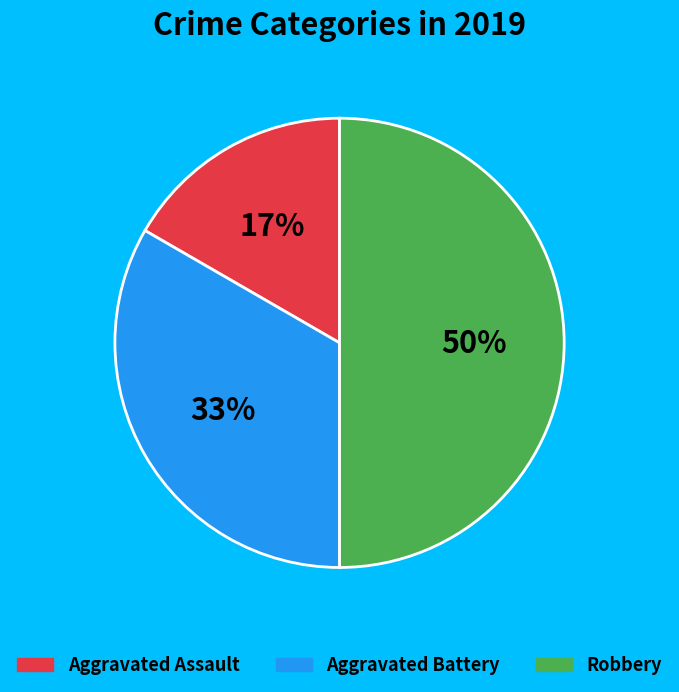

Between Aggravated Battery and Aggravated Assault, which is larger?

Aggravated Battery